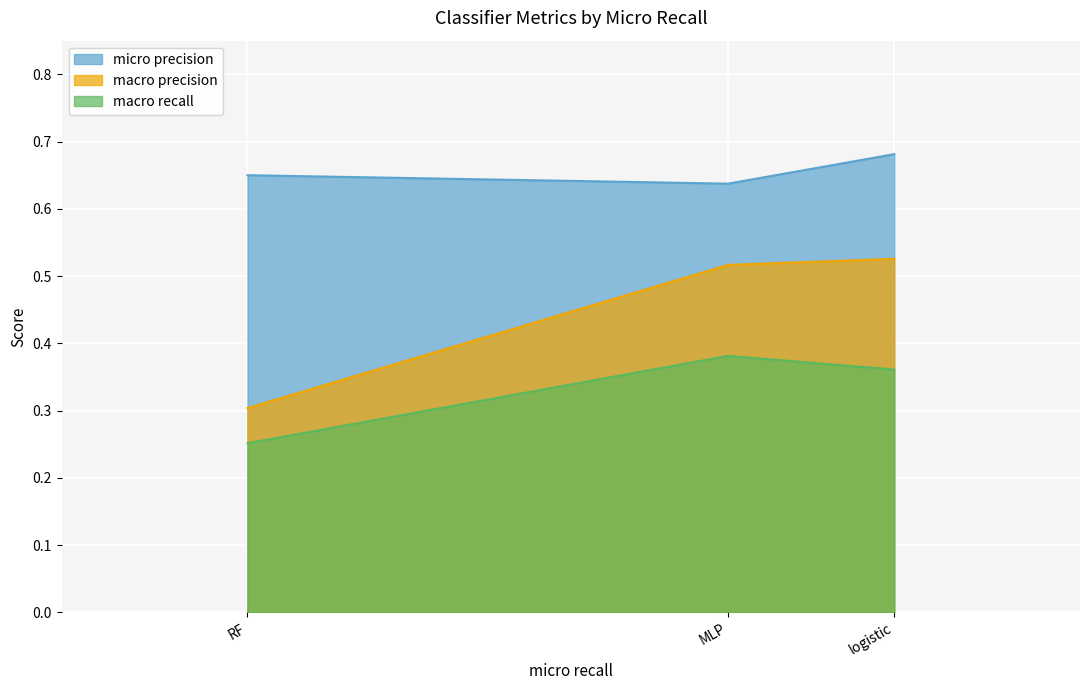

Reading left to right, list all the values displayed in this chart.

micro precision: 0.6	0.6	0.7
macro precision: 0.3	0.5	0.5
macro recall: 0.3	0.4	0.4